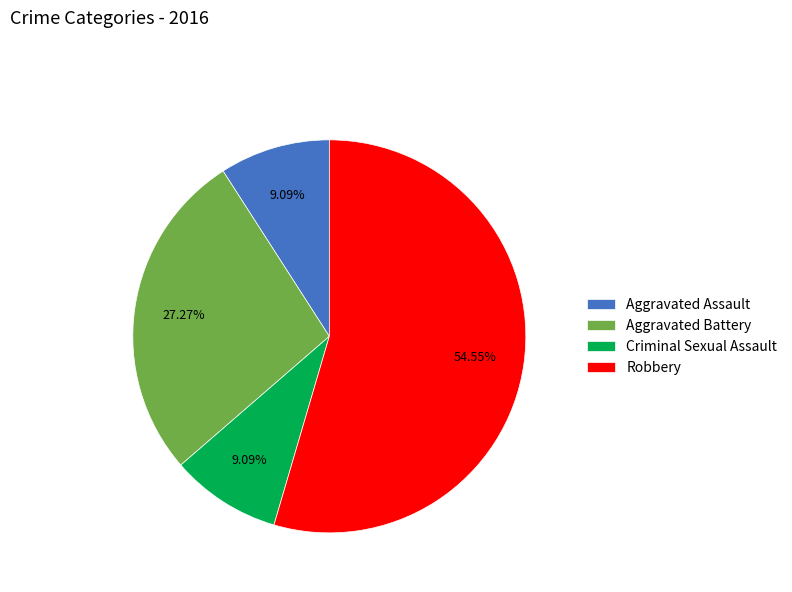

Which category has the biggest portion of the pie?

Robbery